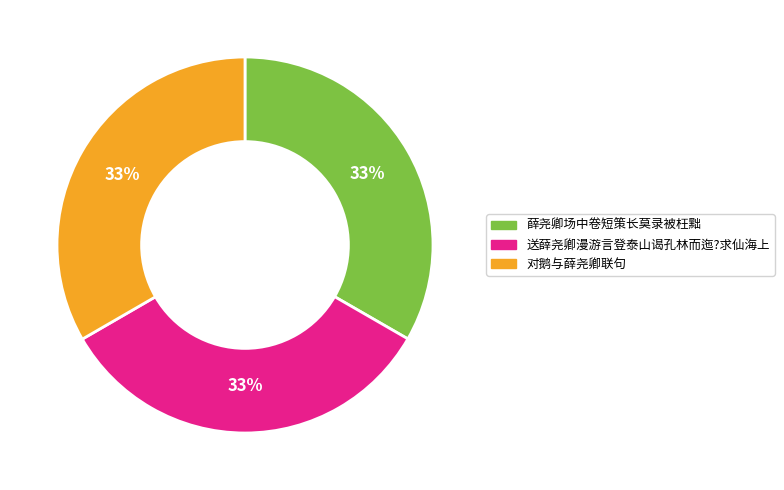

Is there any slice that represents more than half of the pie?

No